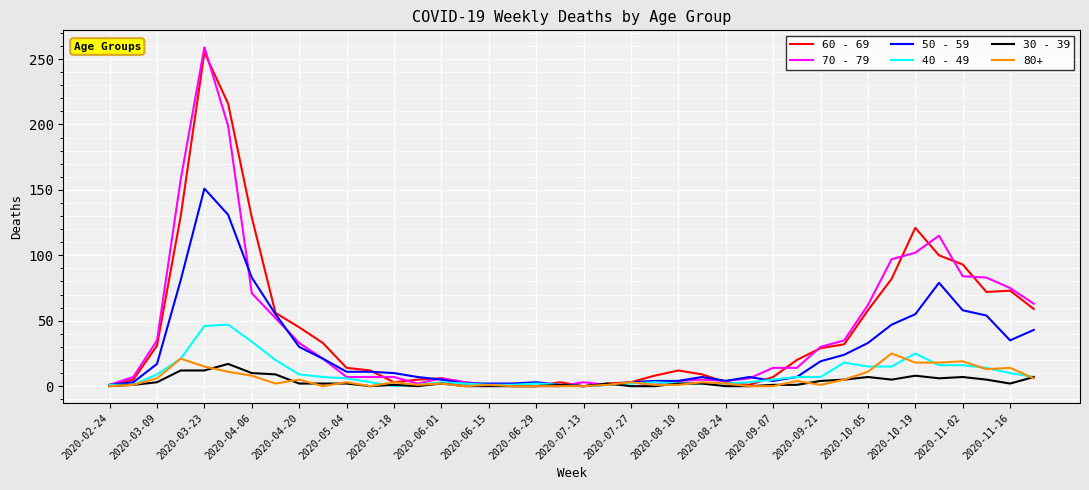

Which series has the largest range (max minus min)?

70 - 79